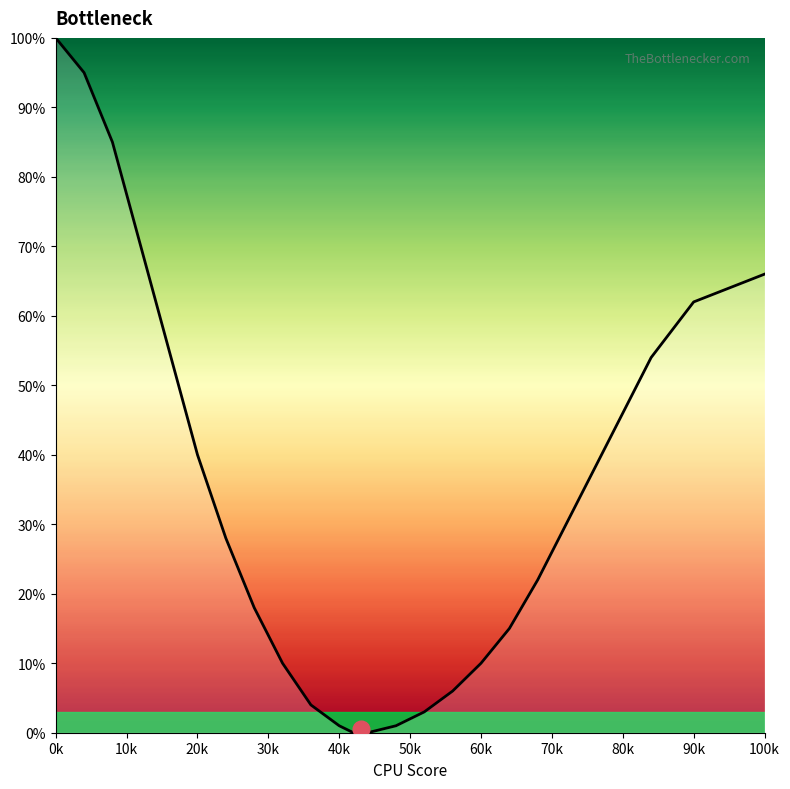

What is the greatest value displayed?

100